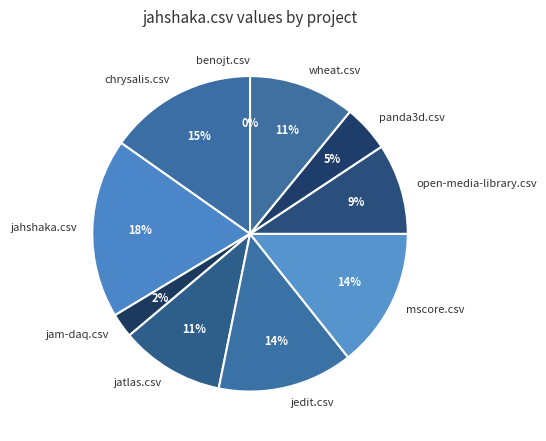

How many slices are in this pie chart?

10